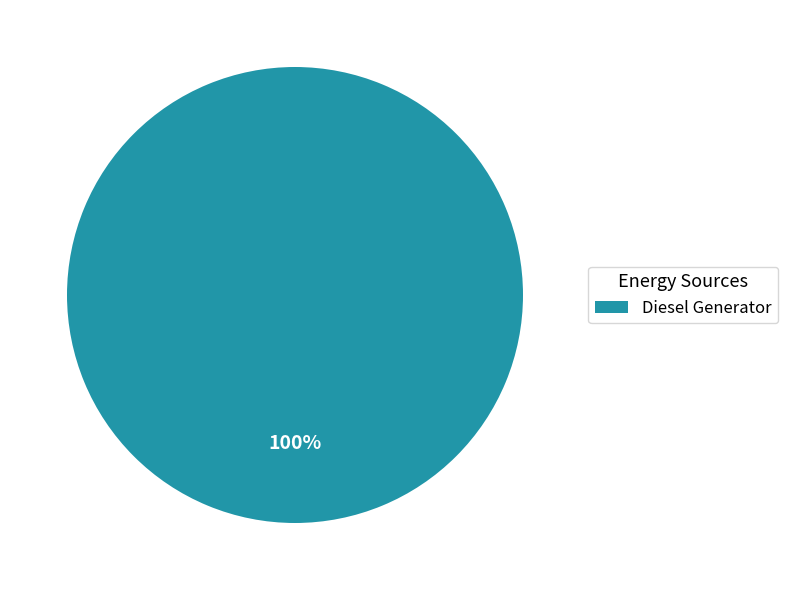

Which category accounts for the majority?

Diesel Generator